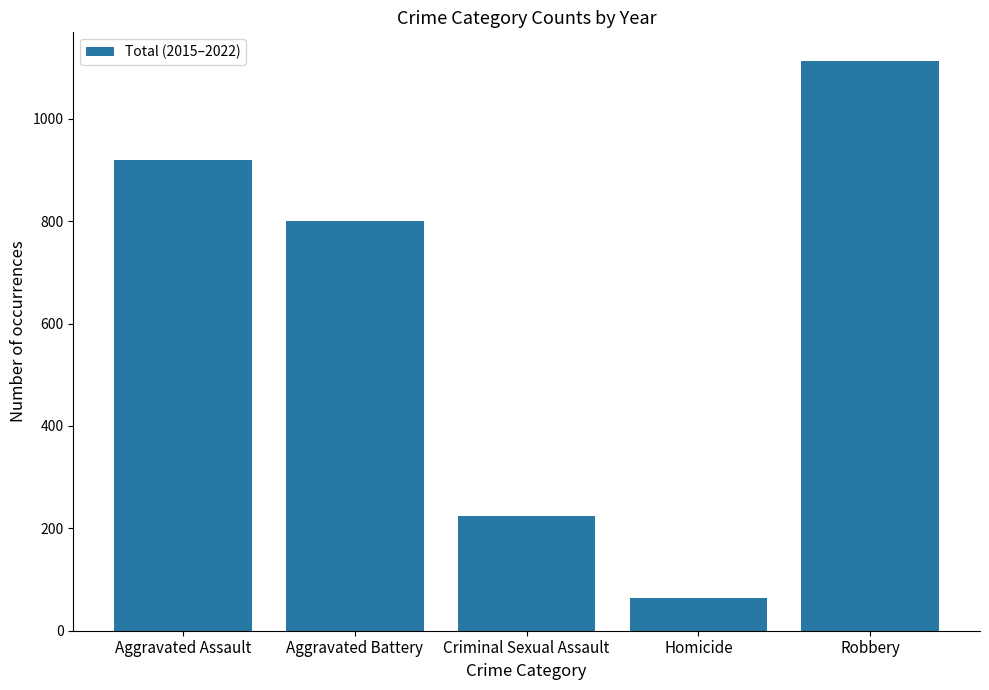

What is the change in value from Aggravated Battery to Homicide?

-737